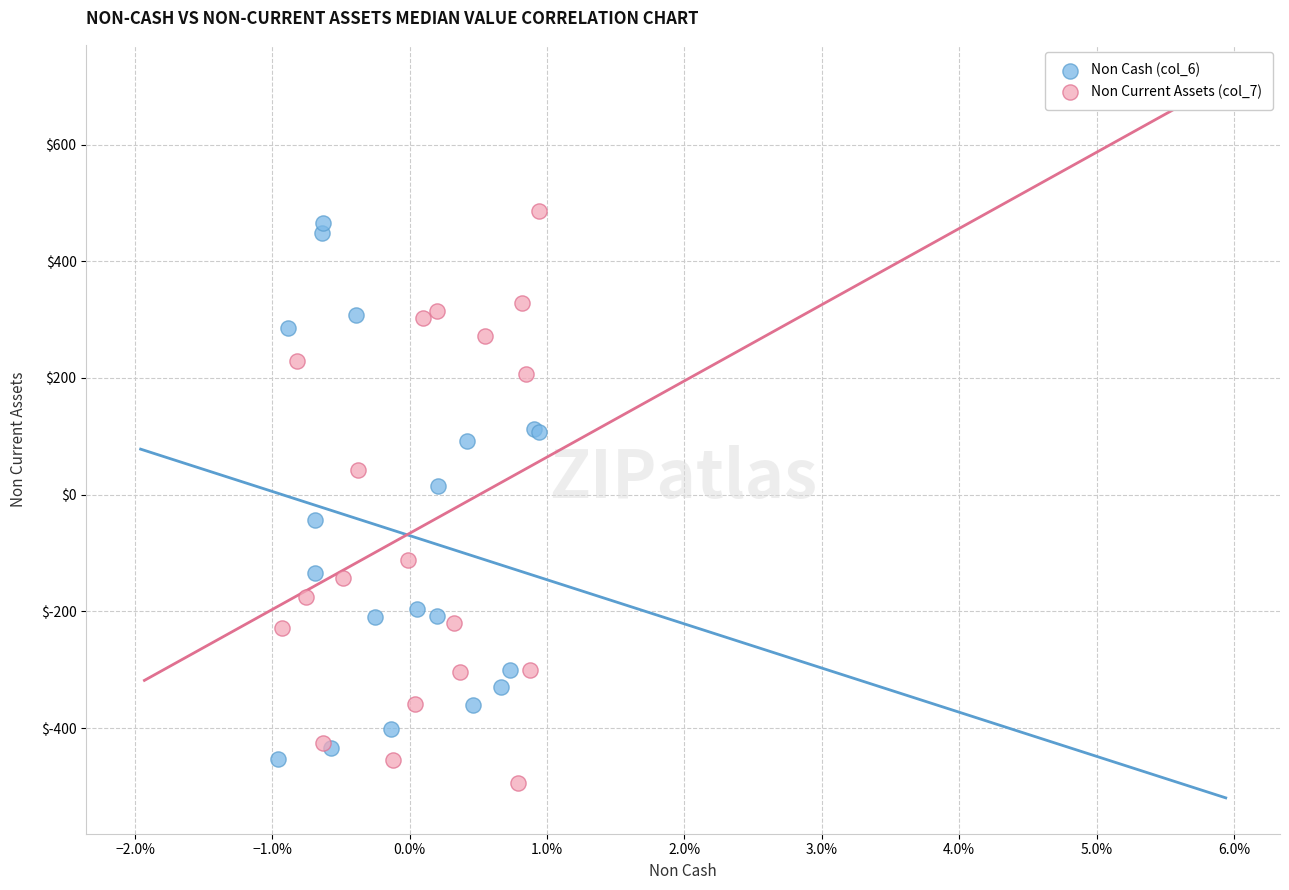

Which series contains the lowest Y value?

Non Current Assets (col_7)